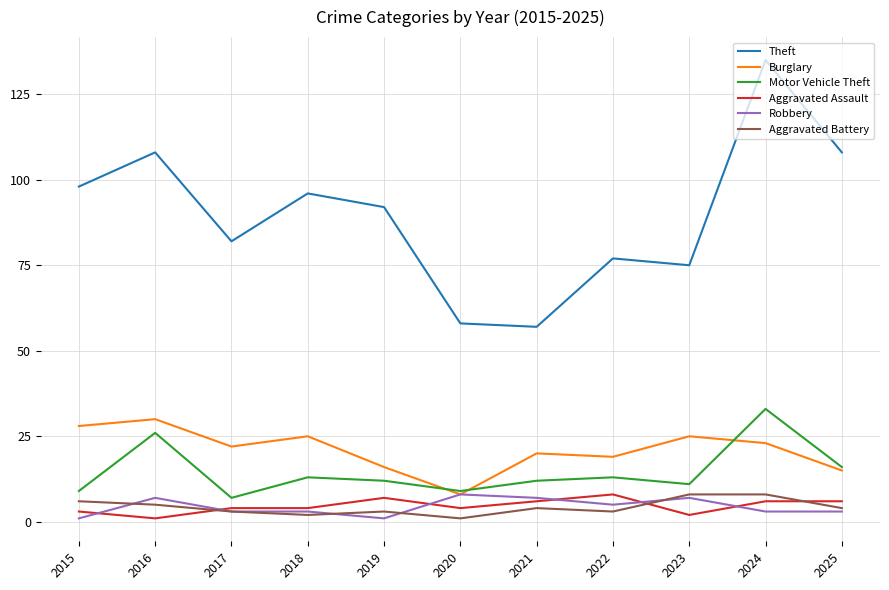

How many Aggravated Assault values are between 3 and 6?

7